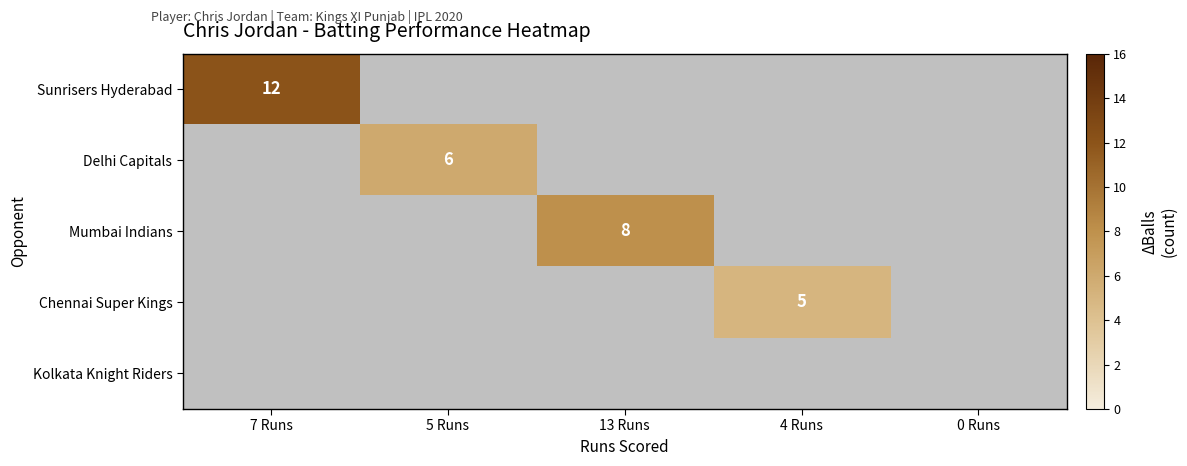

Which series changed the most between 5 Runs and 13 Runs?

Mumbai Indians